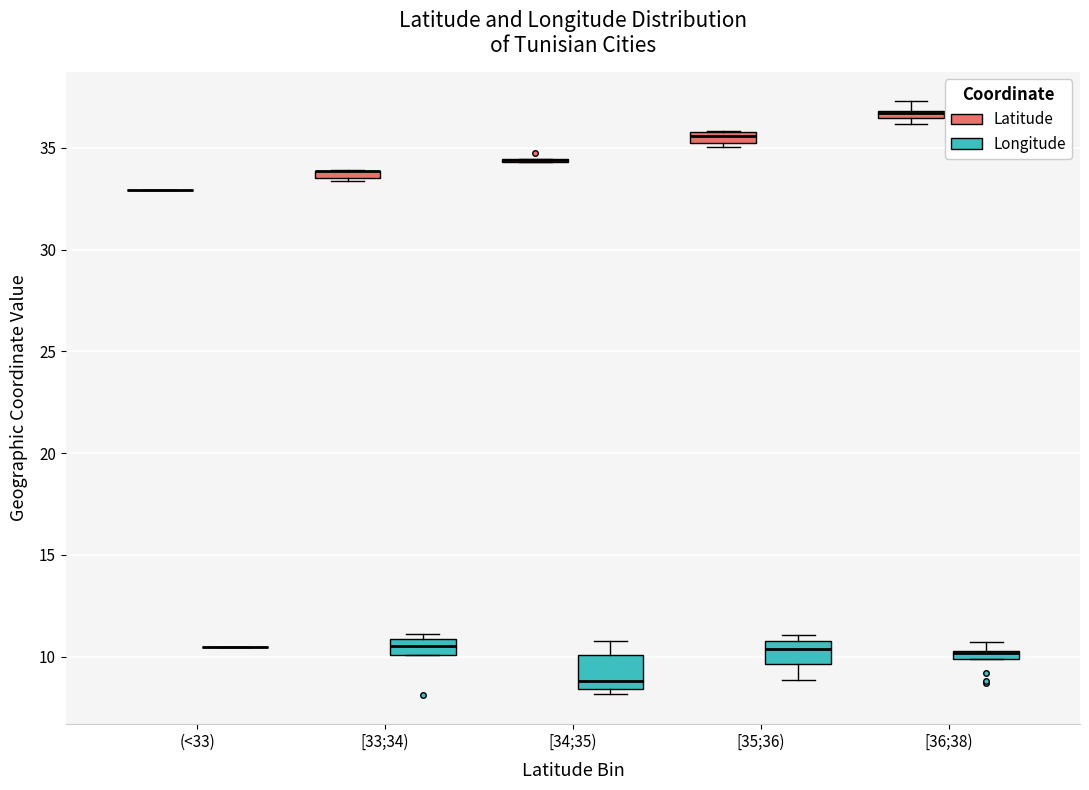

Where does the median line of the box for [33;34) (Longitude) sit on the y-axis? The values are not printed on the chart, so give them approximately, as read against the axis.

10.5